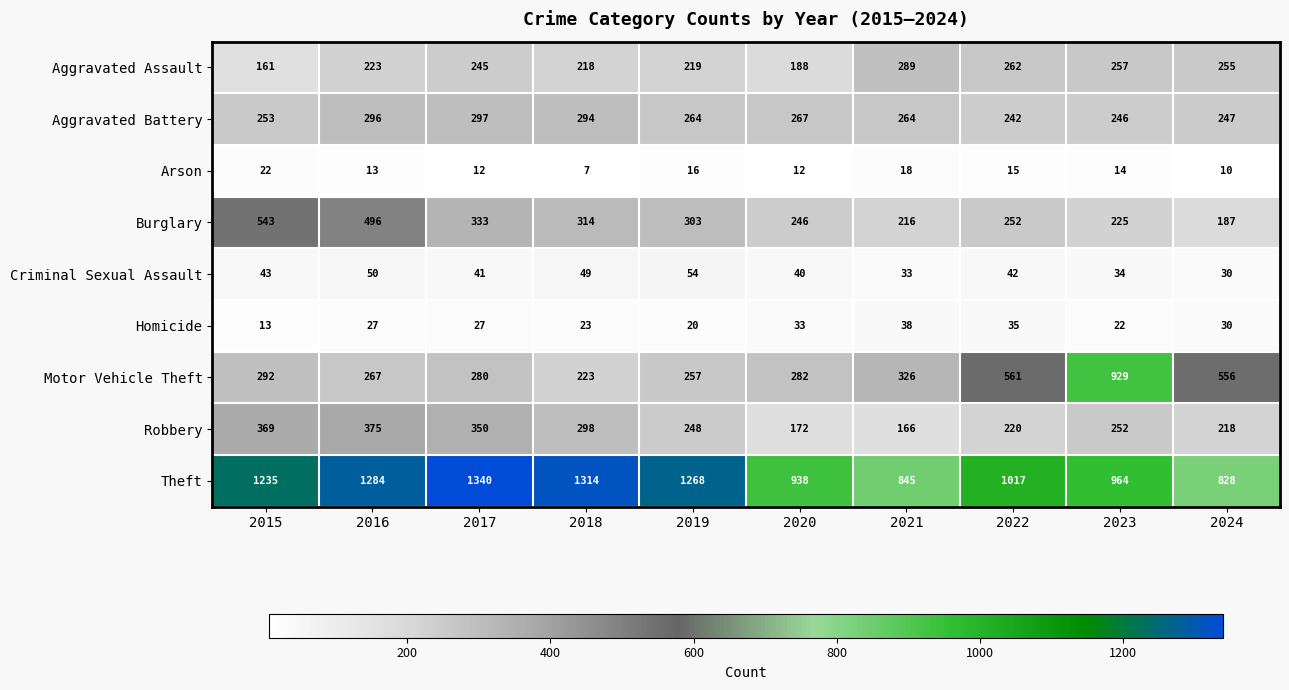

At which category is the sum across all series the highest?

2016